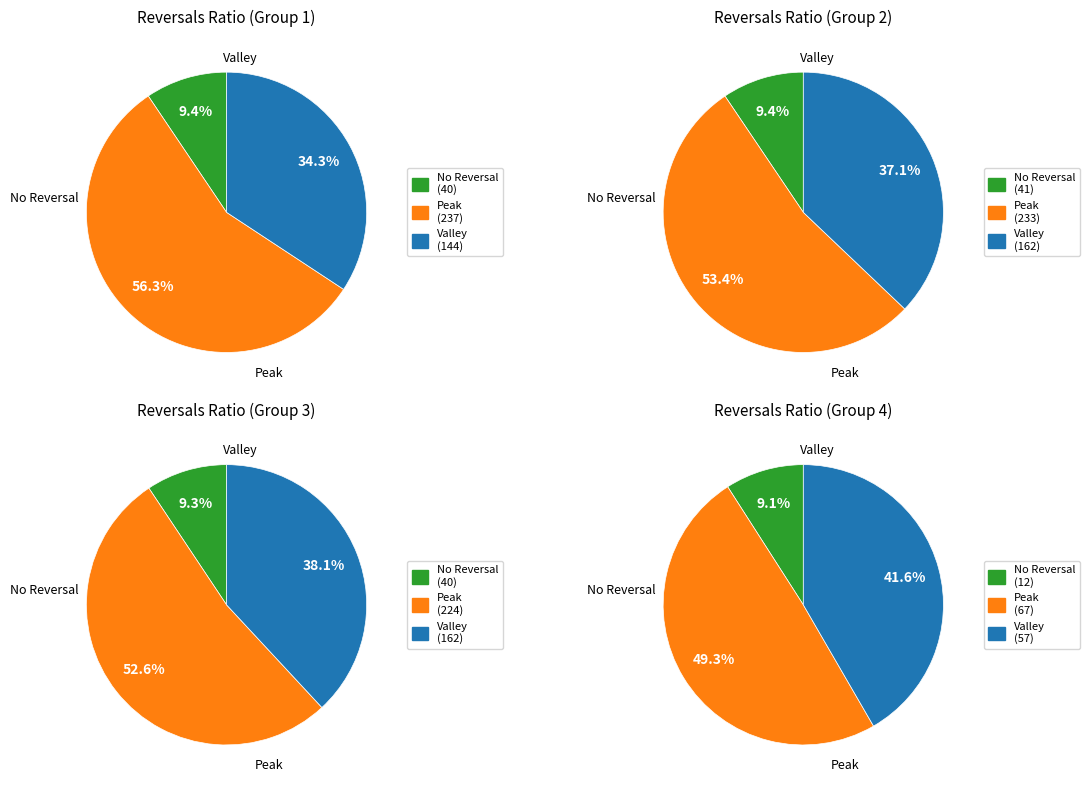

Does 0 represent more than half of the total?

No